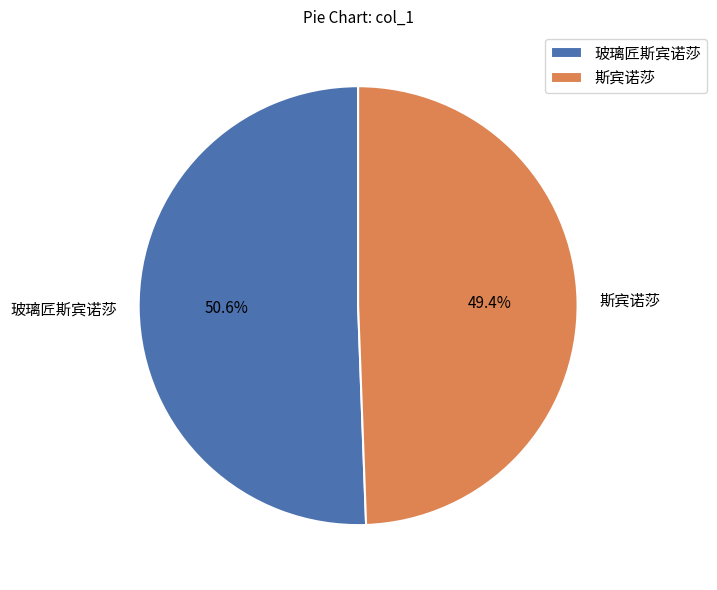

Which slice is the smallest?

斯宾诺莎